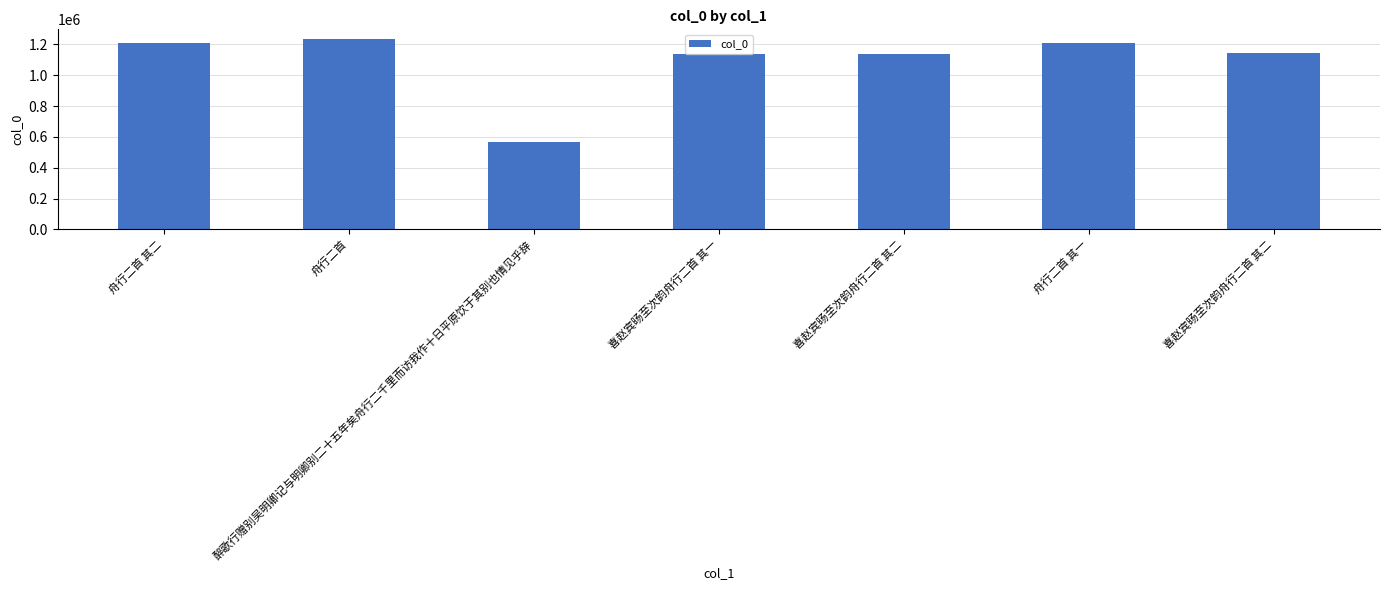

How many values are below 1143779?

3